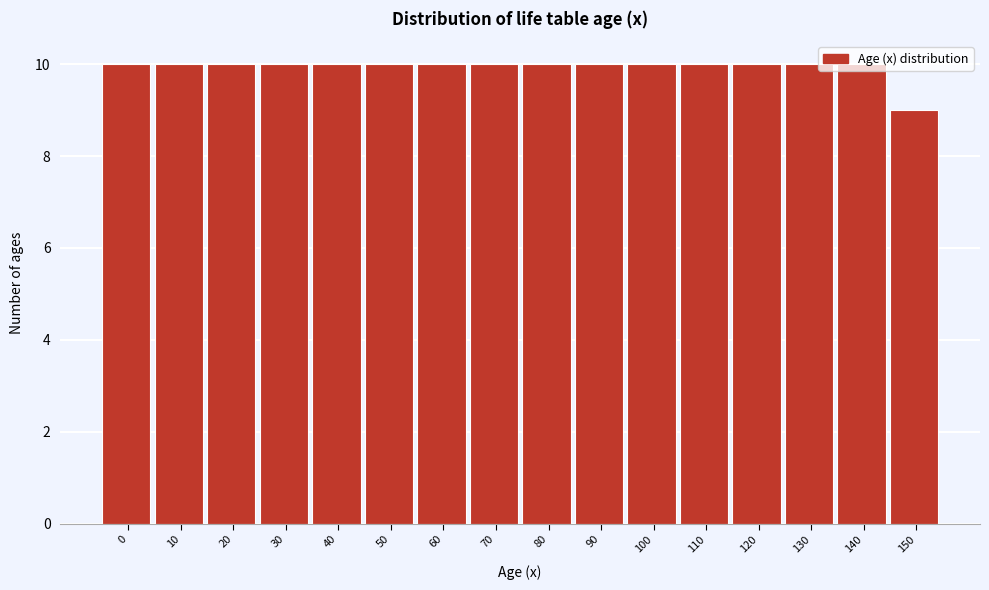

The chart shows a value of 10 at 30. True or false?

True